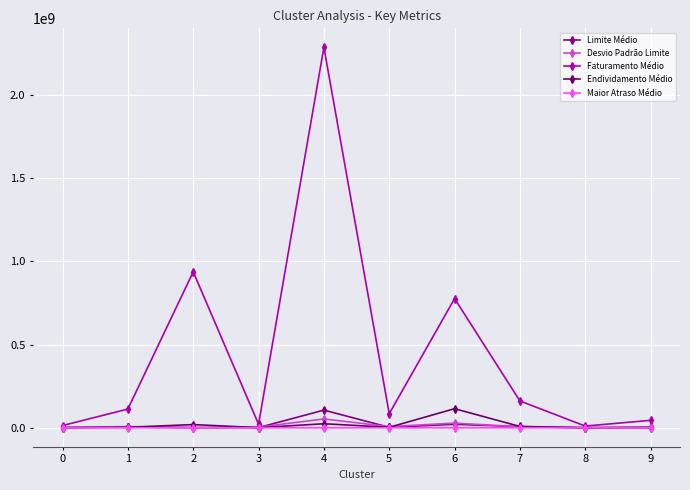

At which label does Limite Médio first exceed 2776979?

1